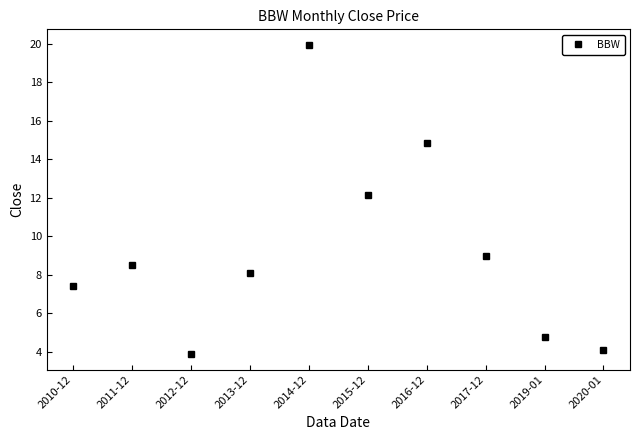

Reading left to right, transcribe all the data shown in this chart.

2010-12=7.4	2011-12=8.5	2012-12=3.9	2013-12=8.1	2014-12=19.9	2015-12=12.1	2016-12=14.8	2017-12=9.0	2019-01=4.8	2020-01=4.1